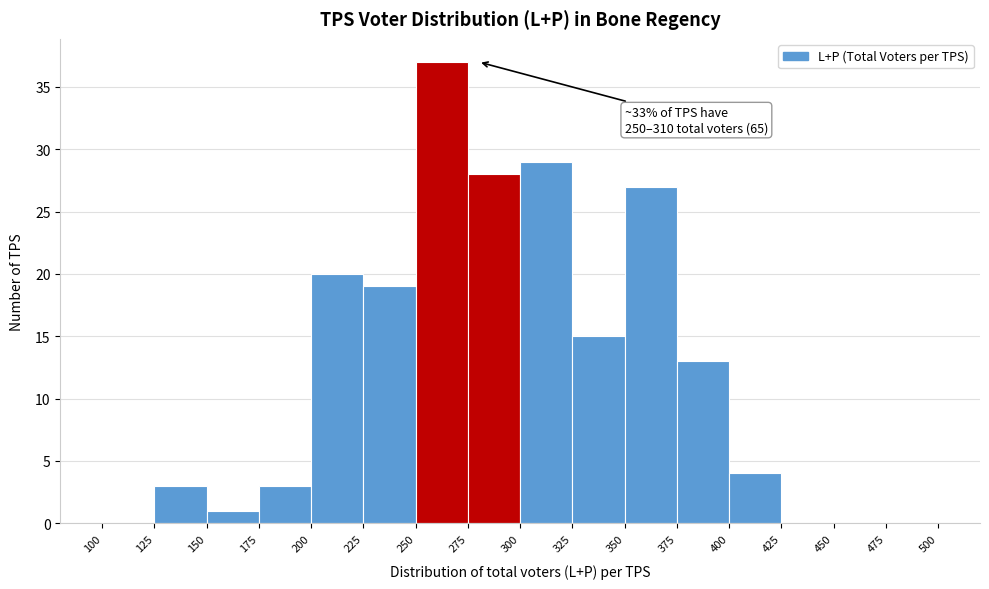

Which range on the x-axis has the tallest bar?

250 to 275